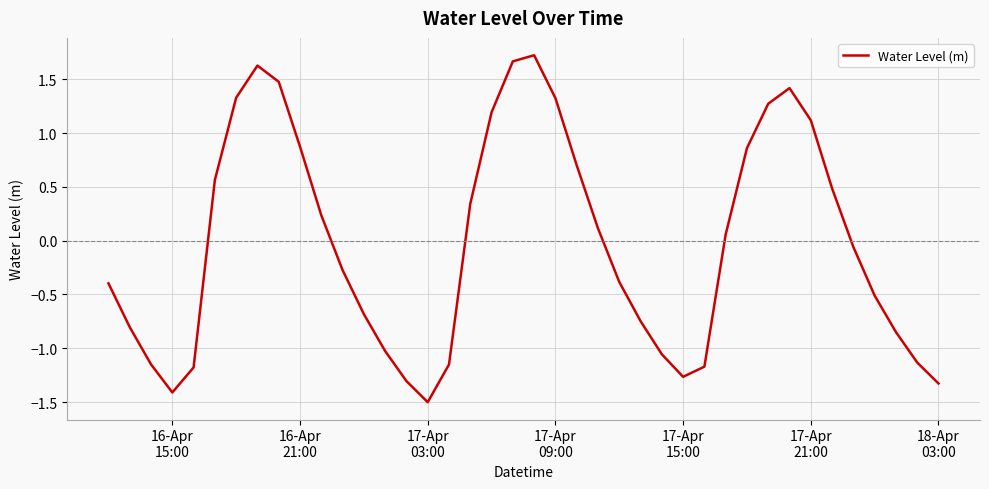

Does the chart have visible grid lines?

Yes